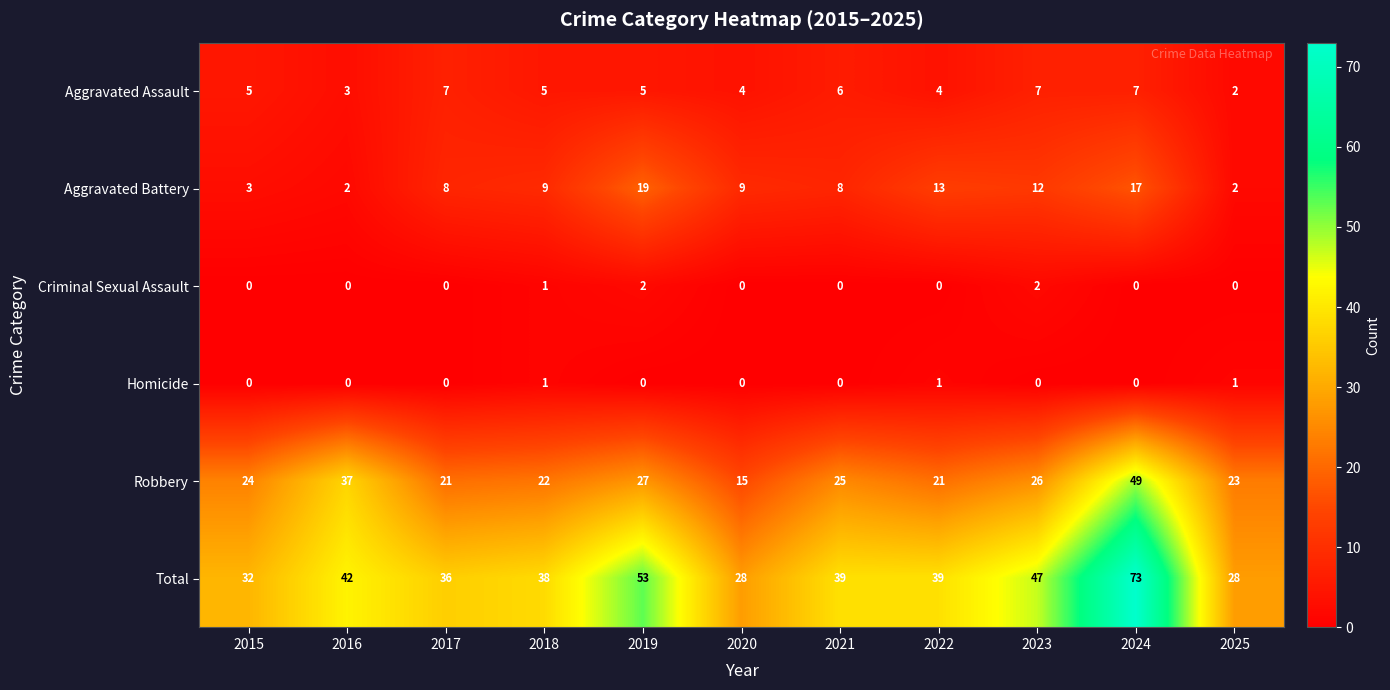

What is the difference between the Robbery values at 2018 and 2019?

5